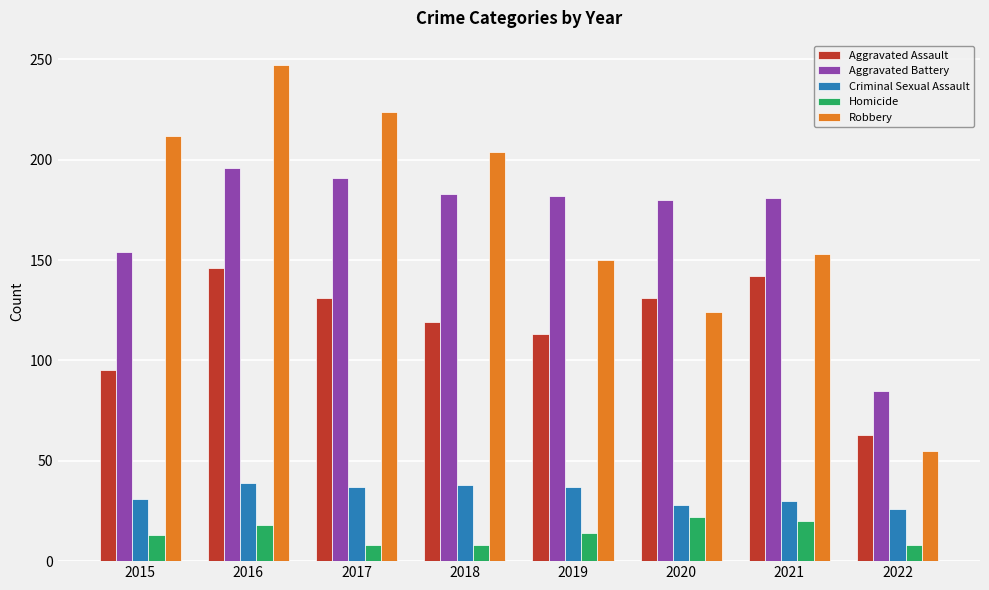

Which series has the largest range (max minus min)?

Robbery